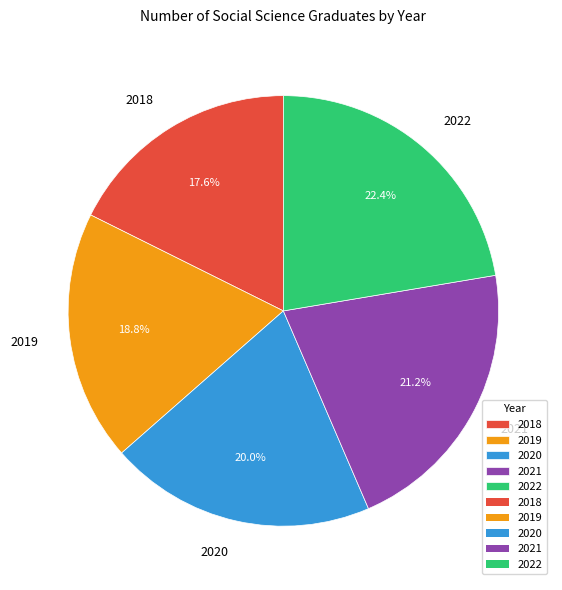

To the nearest percent, what is the average slice percentage?

20%